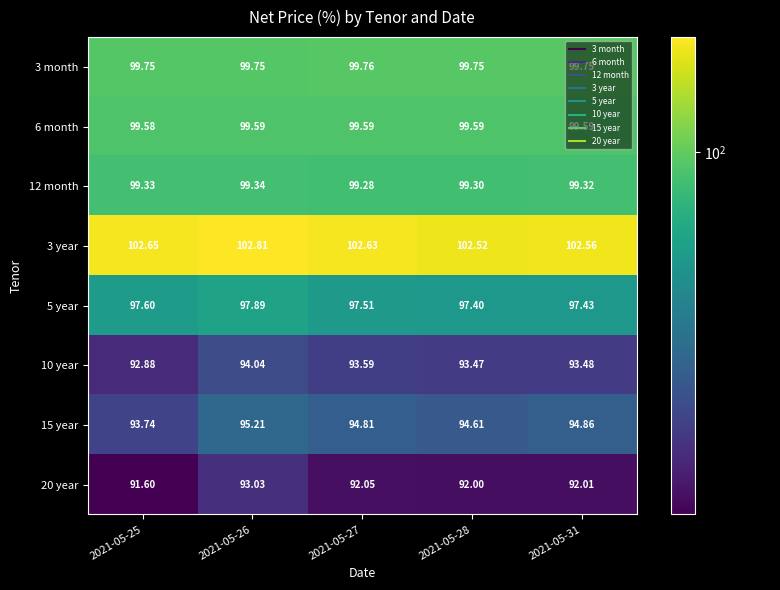

Is the value of 3 year at 2021-05-25 greater than the value of 15 year at 2021-05-25?

Yes